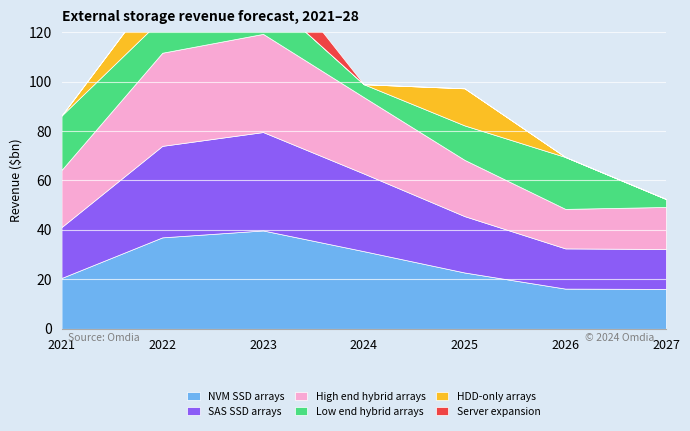

What is the spread (max minus min) of values at 1?

2.5